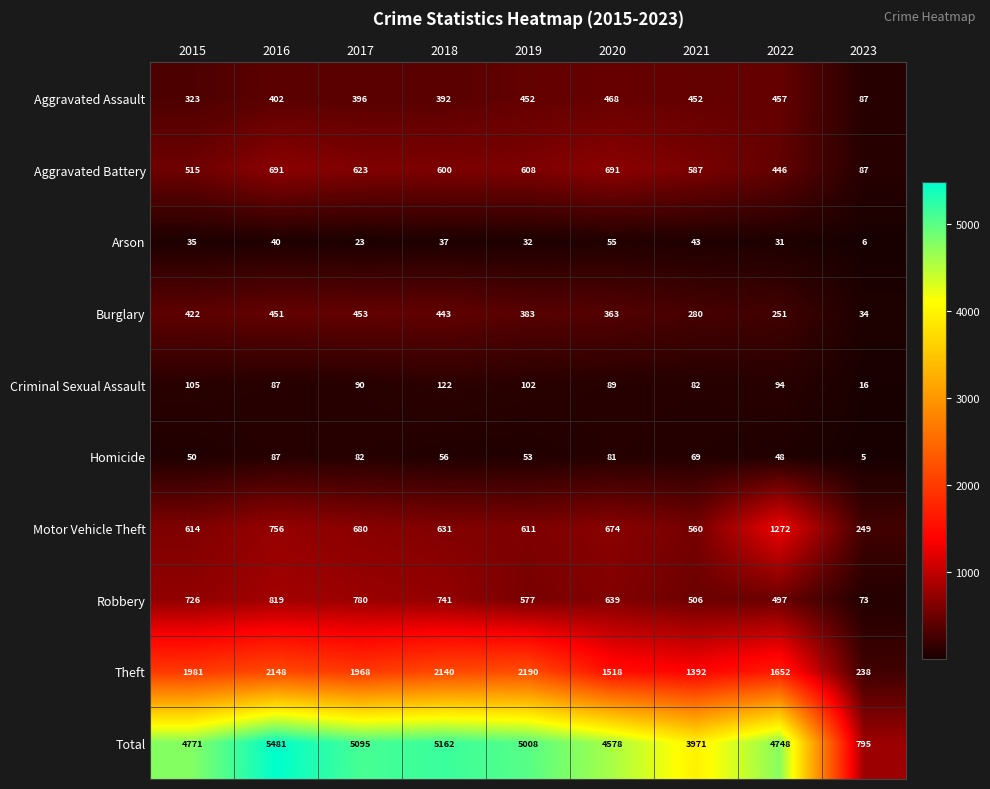

What value does the Aggravated Assault series have at 2016, to the nearest 10?

400